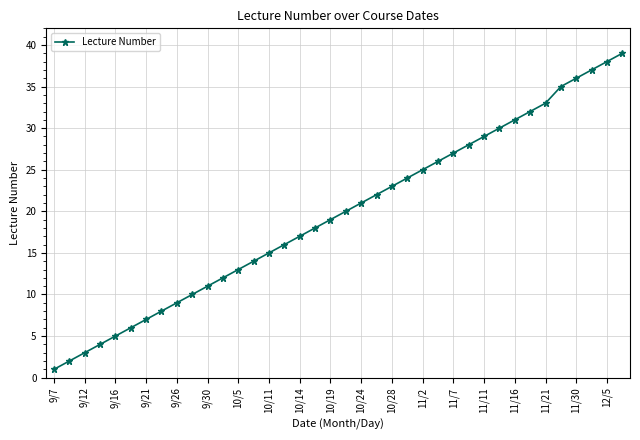

Reading left to right, what are all the values shown in this chart?

1	2	3	4	5	6	7	8	9	10	11	12	13	14	15	16	17	18	19	20	21	22	23	24	25	26	27	28	29	30	31	32	33	35	36	37	38	39